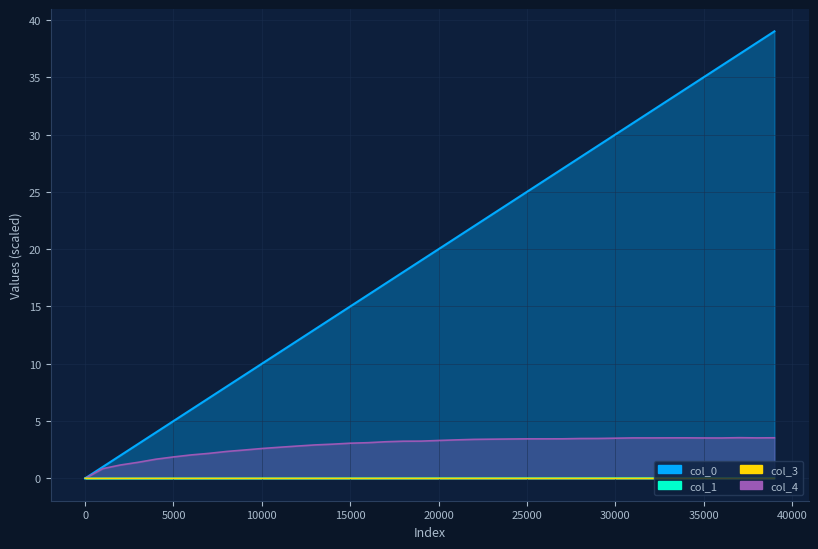

True or false: col_3 has a value of 0.0 at 18001.

True